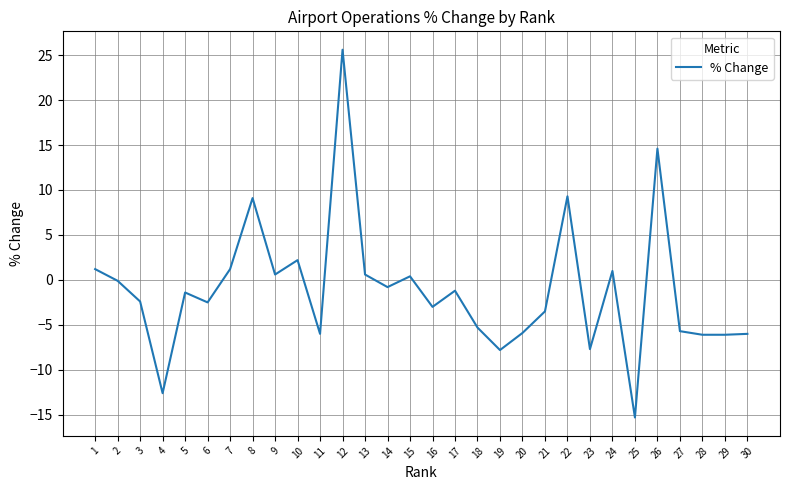

What is the maximum value shown in the chart?

25.6